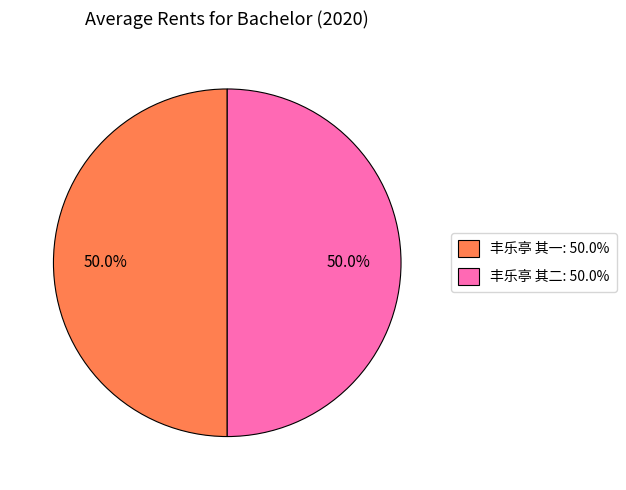

Do 丰乐亭 其一: 50.0% and 丰乐亭 其二: 50.0% together represent more than half of the pie?

Yes